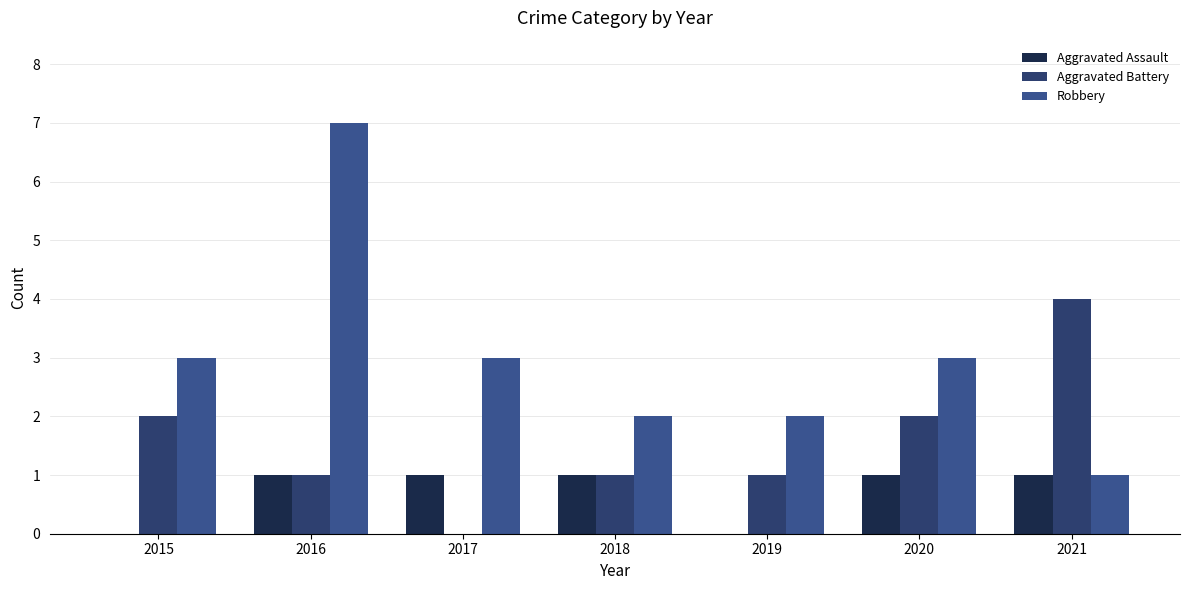

Reading right to left, what are all the values shown in this chart?

Aggravated Assault: 1	1	0	1	1	1	0
Aggravated Battery: 4	2	1	1	0	1	2
Robbery: 1	3	2	2	3	7	3